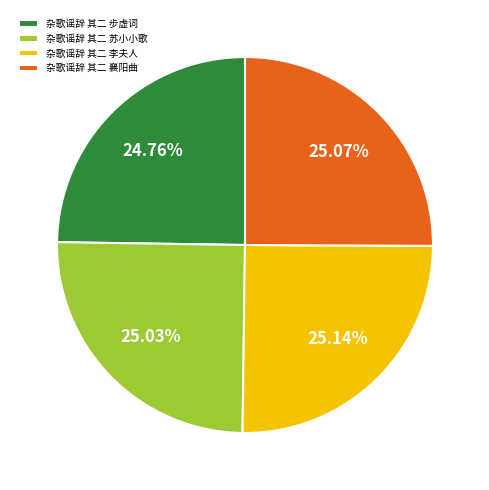

What portion of the pie excludes 杂歌谣辞 其二 李夫人?

74.9%